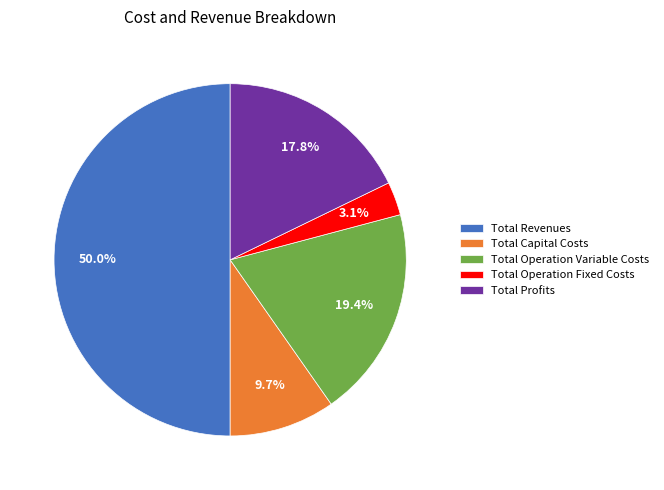

What is the smallest slice in the pie chart?

Total Operation Fixed Costs